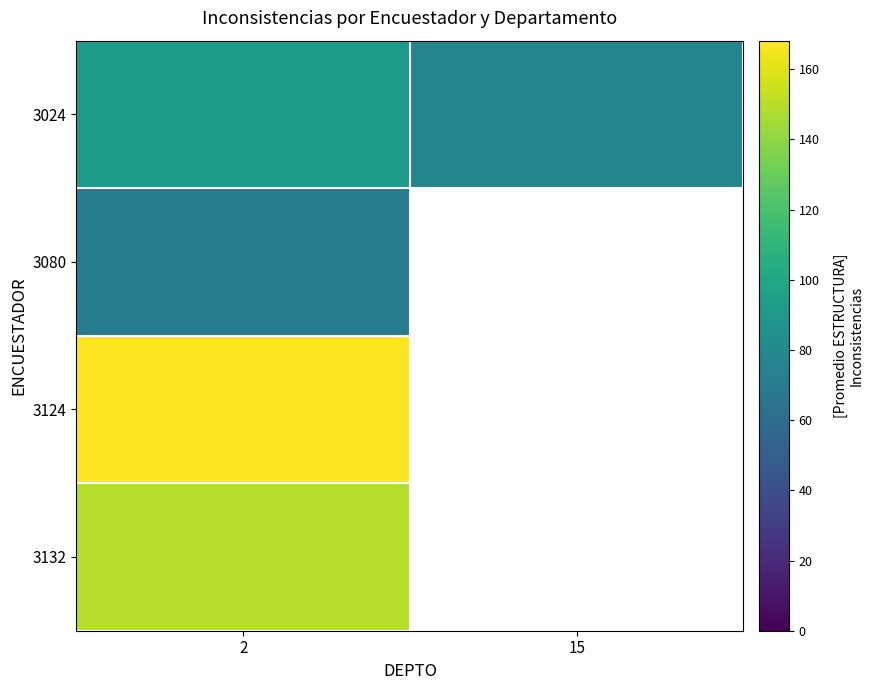

What is the sum of all 3024 values?

168.6